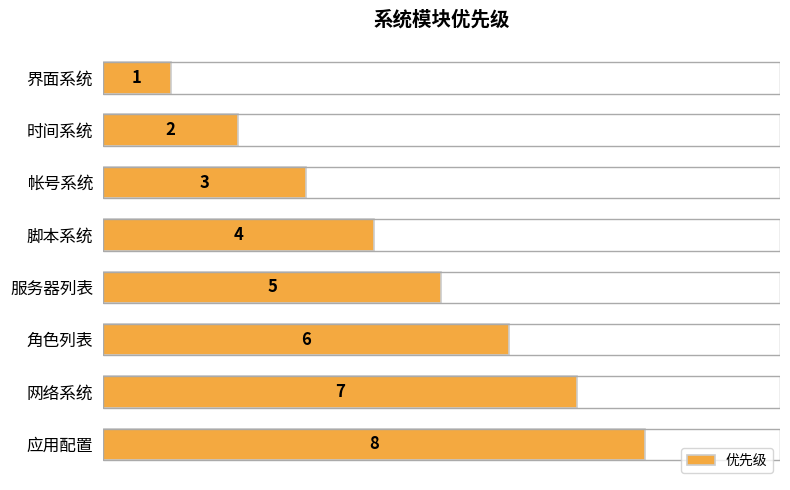

What is the difference between the maximum and second lowest values?

6